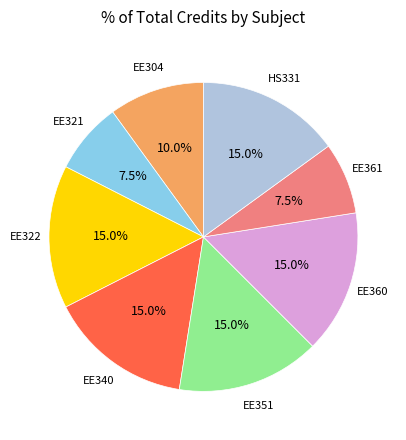

How many segments does this pie chart have?

8